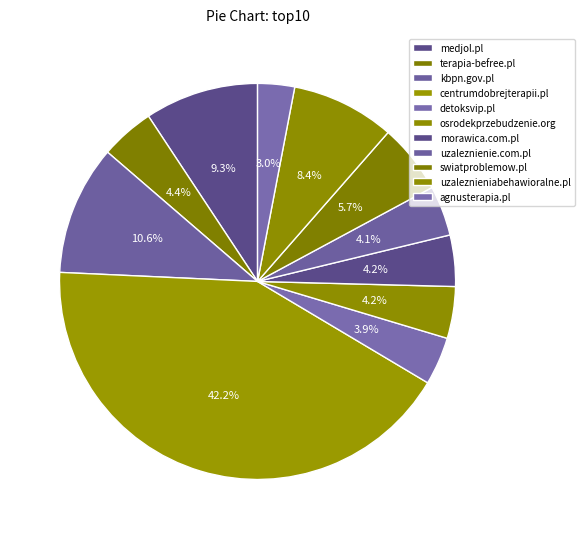

Is detoksvip.pl the majority of the pie?

No